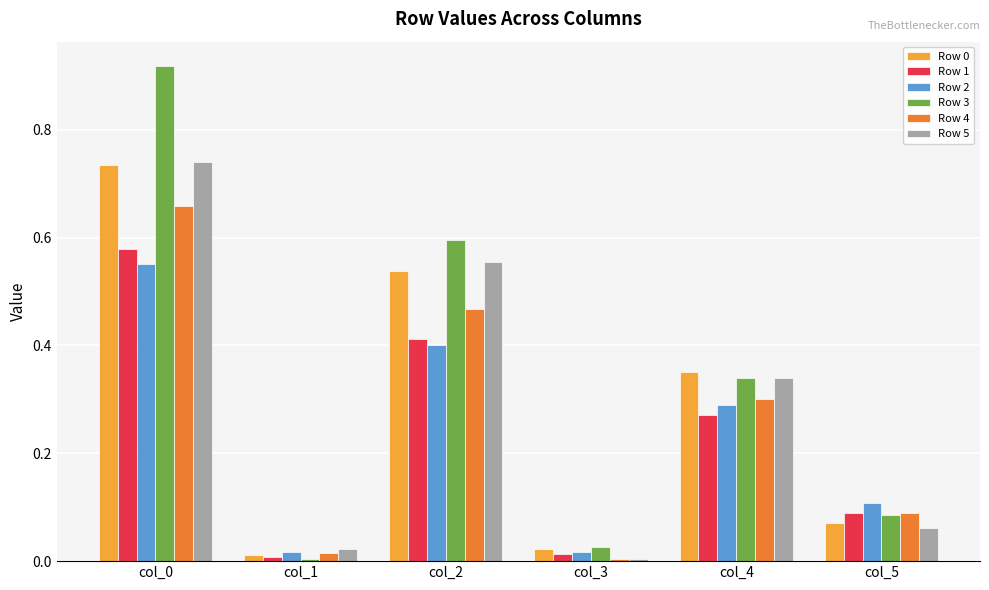

True or false: Row 2 has a value of 0.4 at col_0.

False